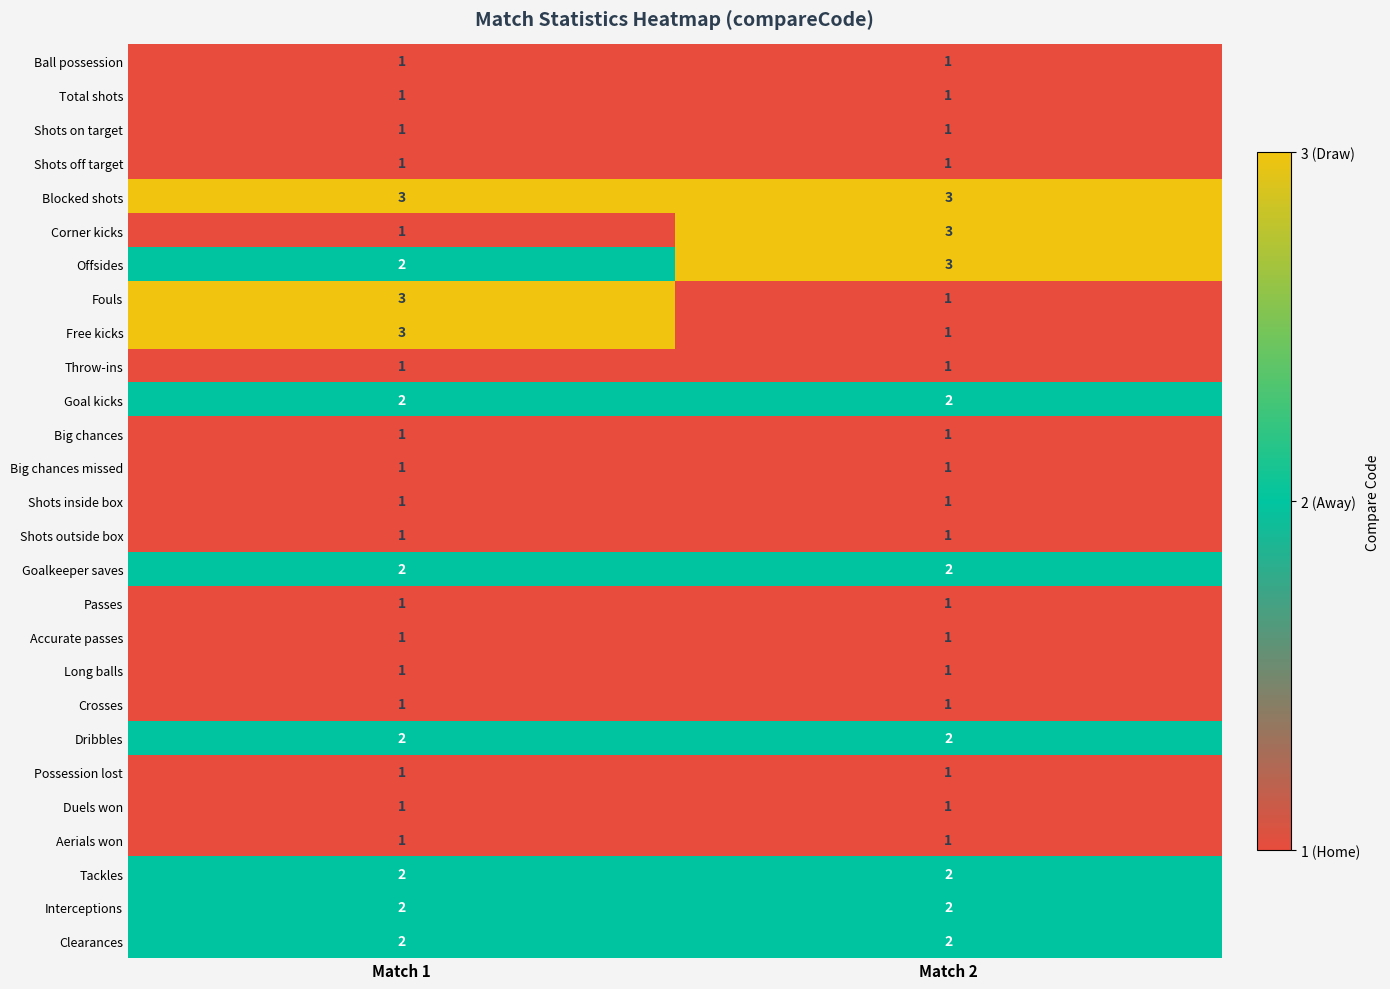

The Free kicks series shows 3 at Match 1. True or false?

True